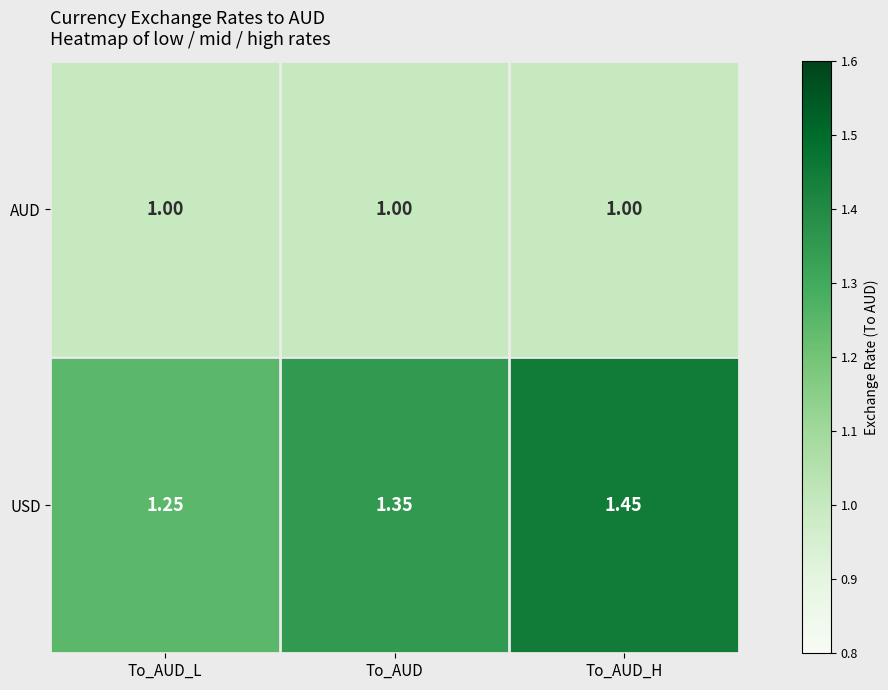

At which category is the sum across all series the highest?

To_AUD_H